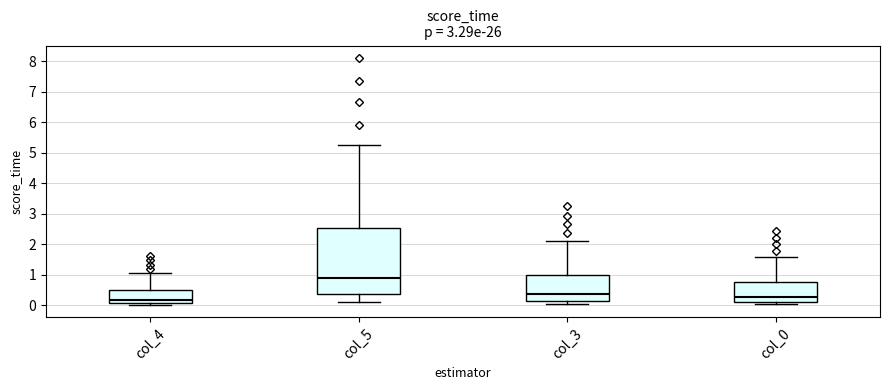

Reading left to right, transcribe this box plot: for each box, give where its median line is, the range the box spans, and where its two whiskers end, as read against the y-axis. The values are not printed on the chart, so give them approximately, as read against the axis.

col_4: median 0.2, box 0.1 to 0.5, whiskers 0.0 to 1.1
col_5: median 0.9, box 0.4 to 2.5, whiskers 0.1 to 5.3
col_3: median 0.4, box 0.2 to 1.0, whiskers 0.0 to 2.1
col_0: median 0.3, box 0.1 to 0.8, whiskers 0.0 to 1.6